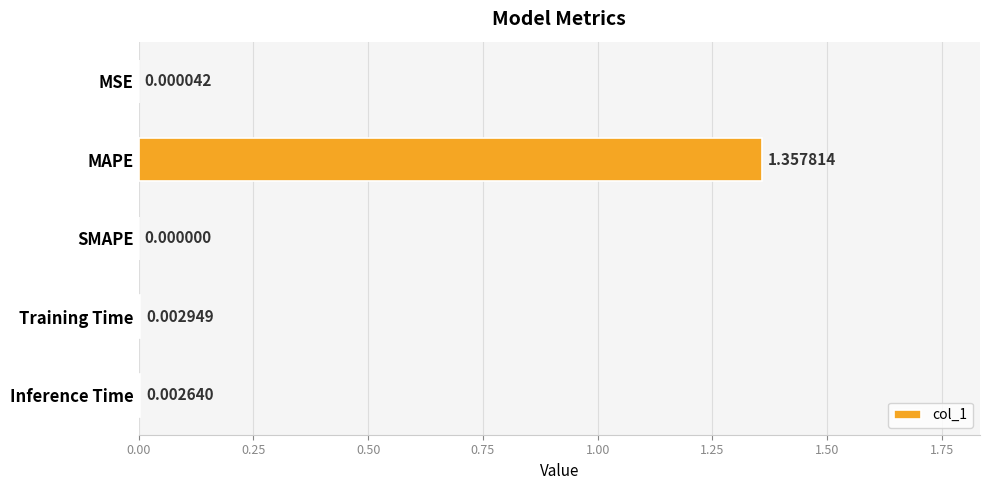

Does the chart contain stacked bars?

No